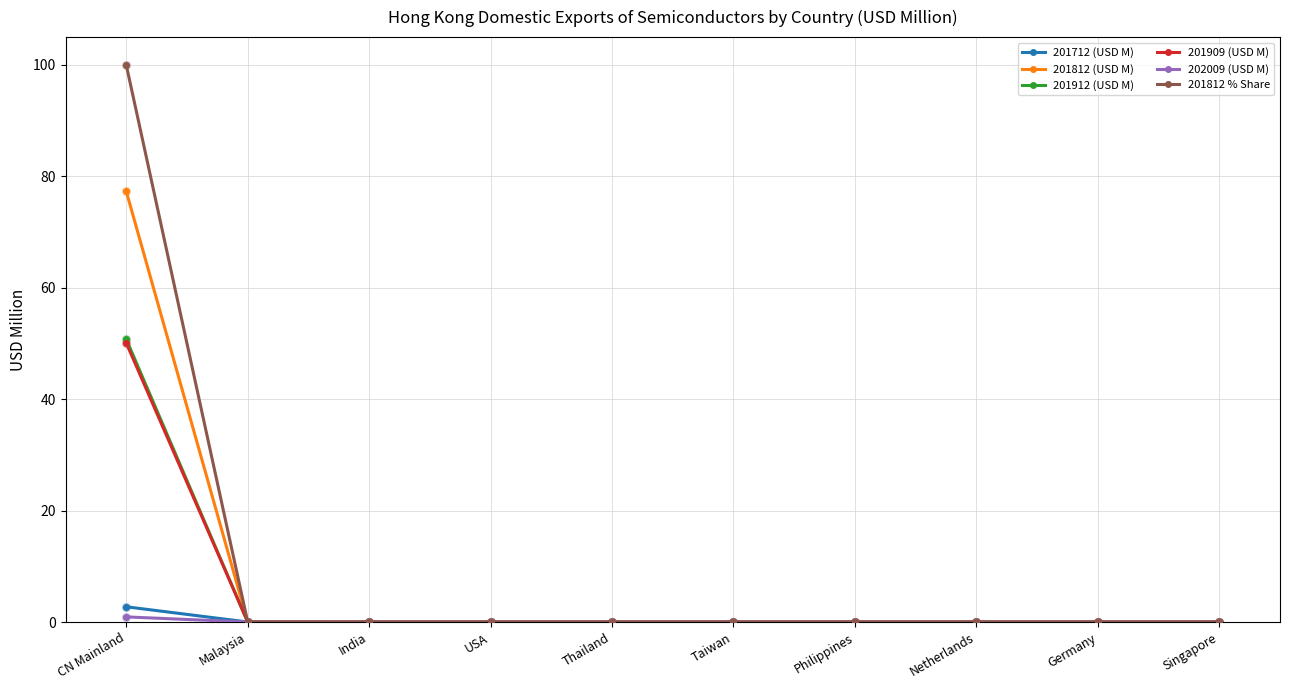

Which series has the widest spread of values?

201812 % Share